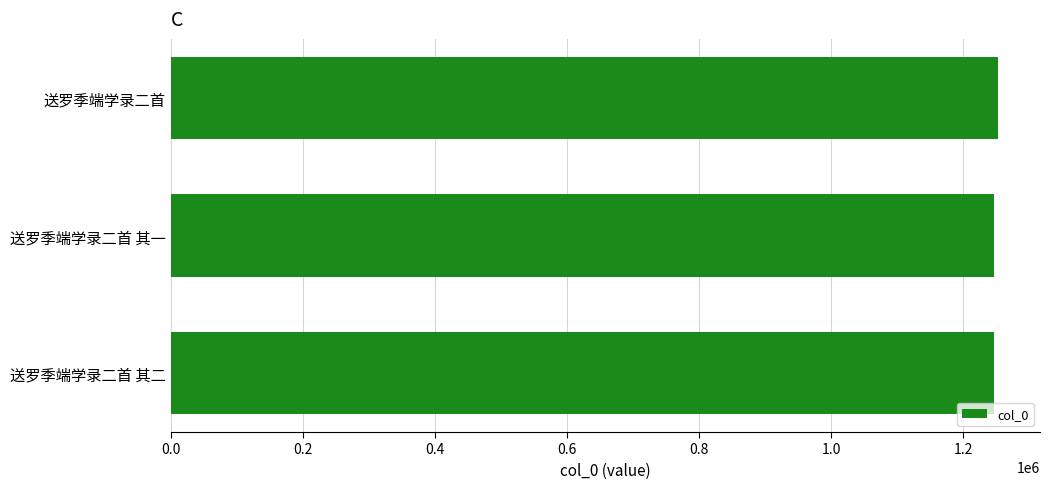

Read the value at 送罗季端学录二首 其一.

1247000